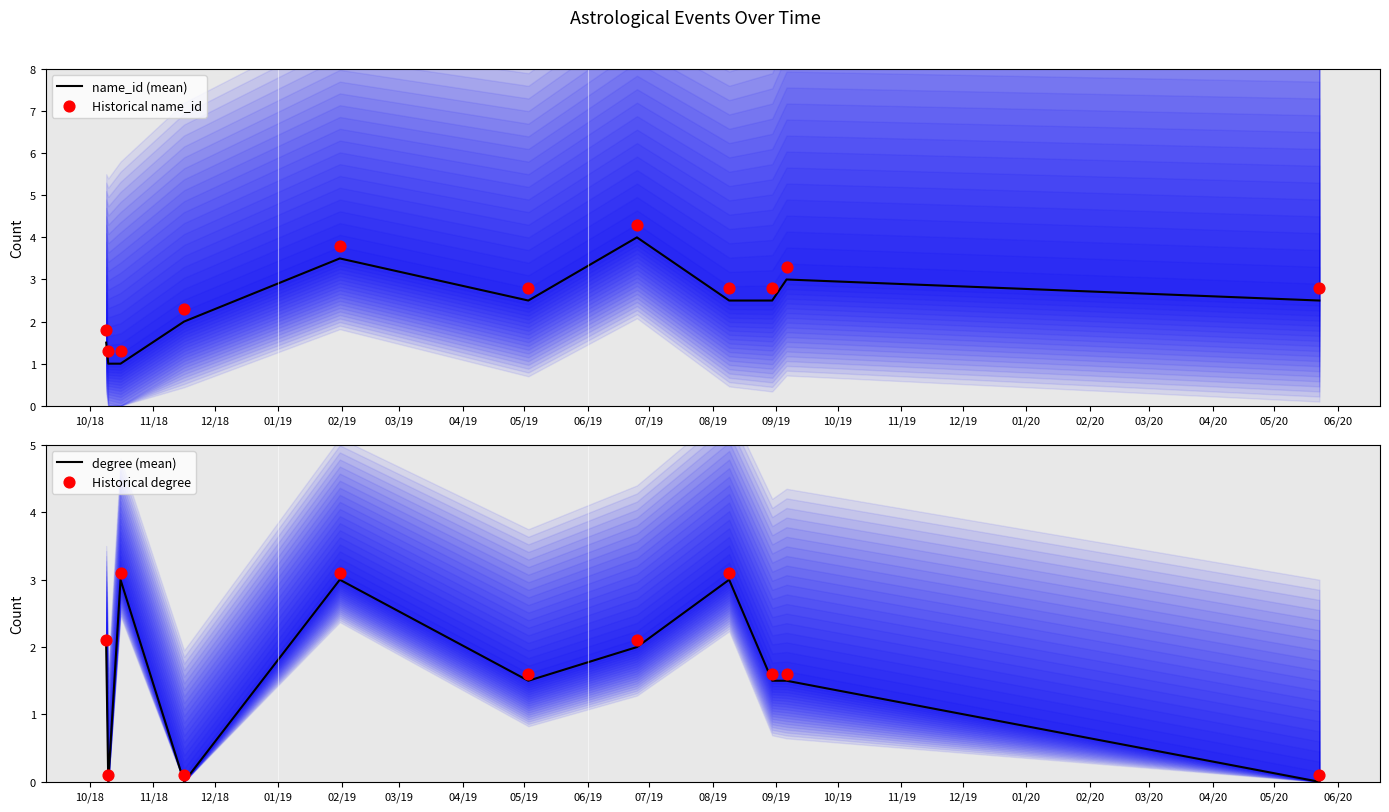

Which series has the largest total across all categories?

Historical name_id